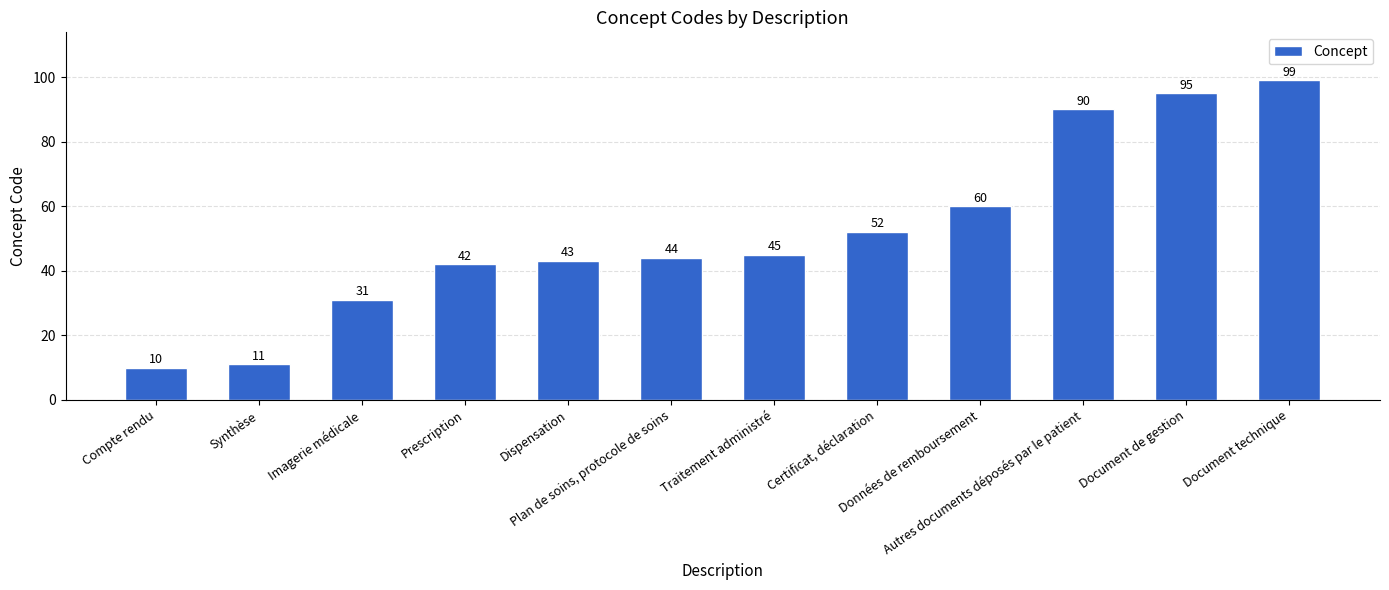

What is the average value?

52